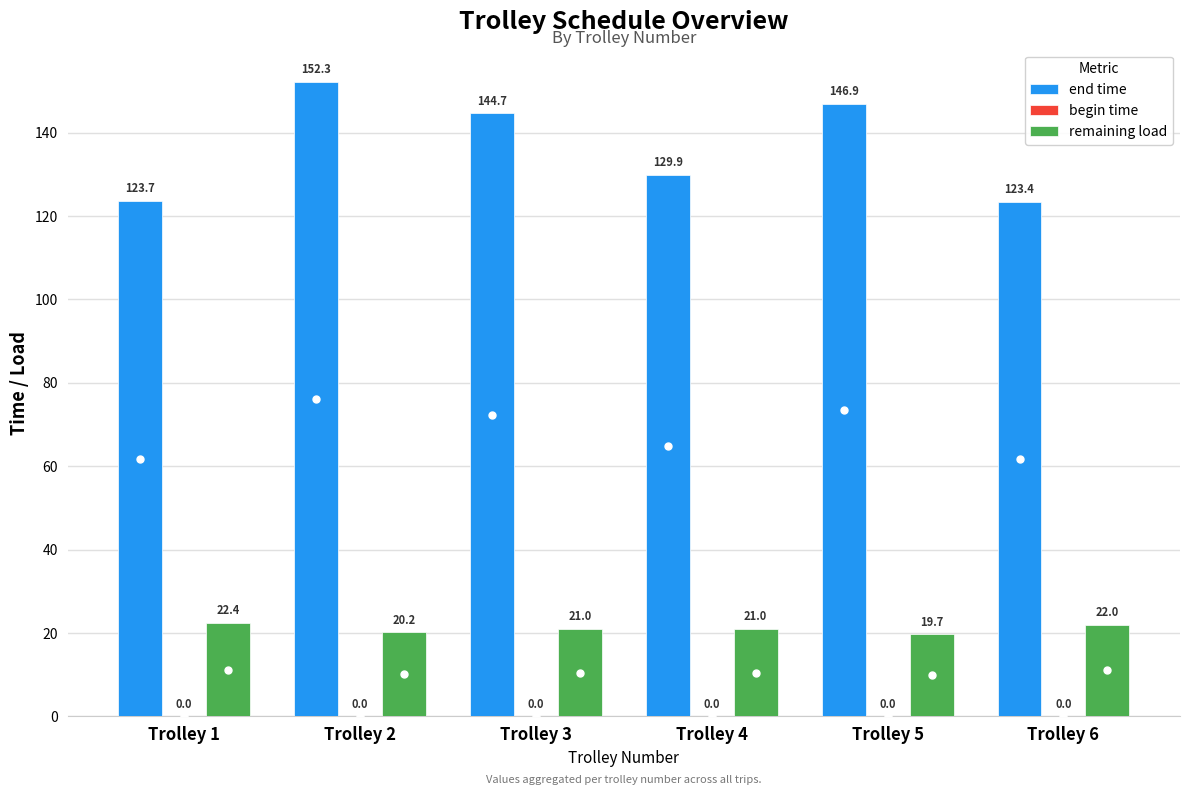

Reading left to right, what are all the values shown in this chart?

end time: 123.7	152.3	144.7	129.9	146.9	123.4
remaining load: 22.4	20.2	21.0	21.0	19.7	22.0